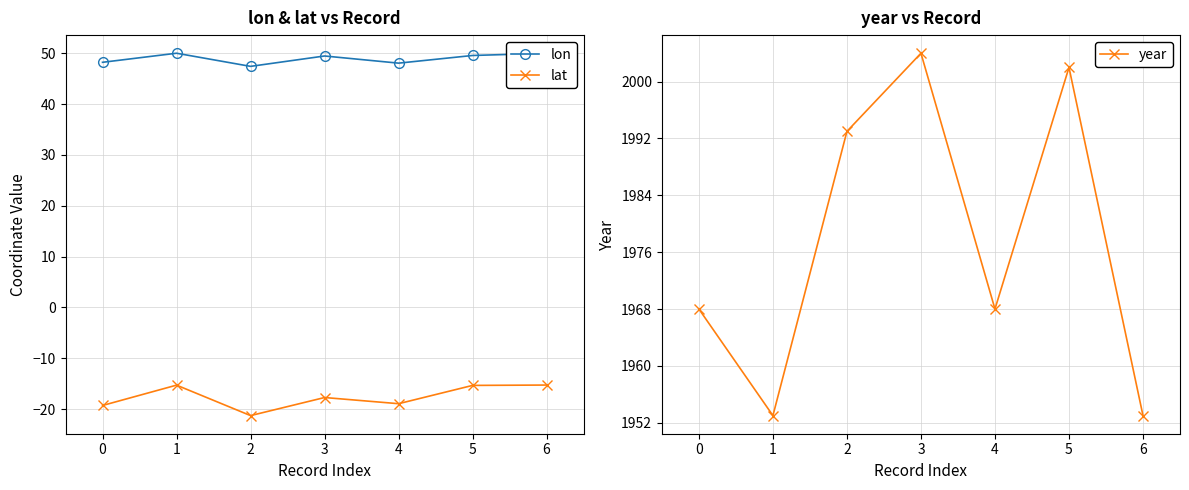

At which category does lon reach its first local peak?

1